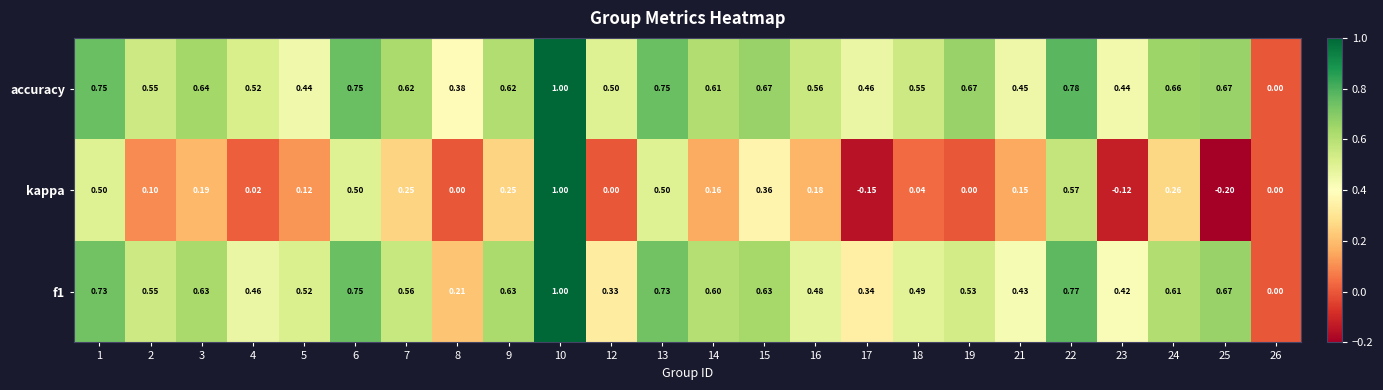

At which category is the sum across all series the highest?

10